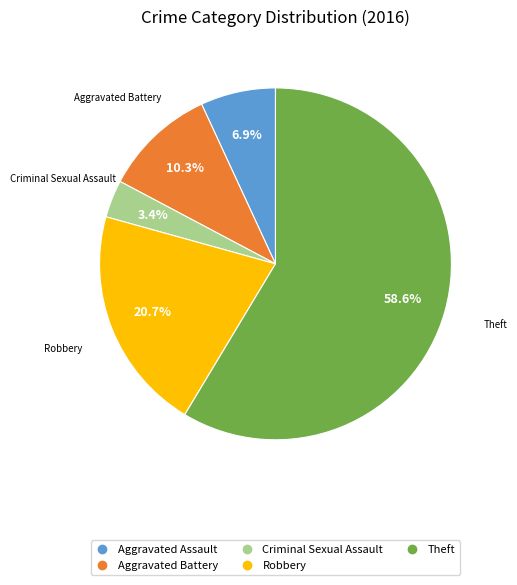

The Criminal Sexual Assault slice represents 13% of the pie. True or false?

False